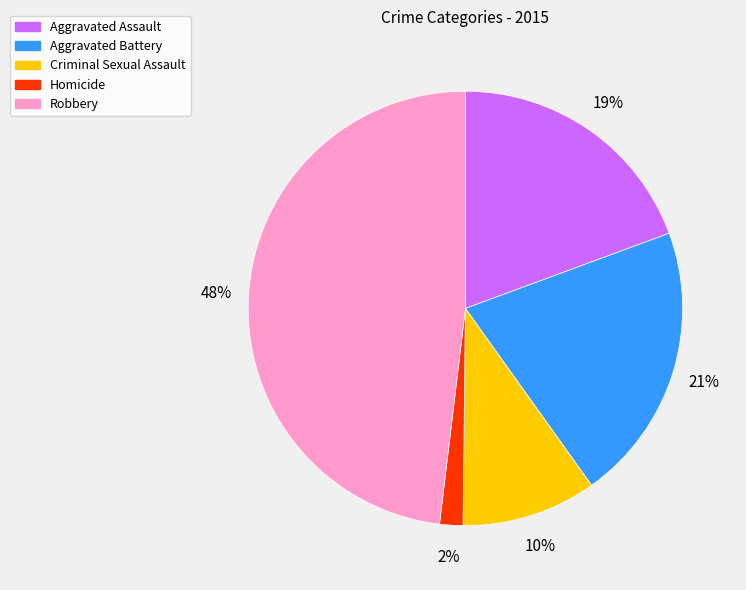

To the nearest percent, what portion does Aggravated Assault represent?

19%